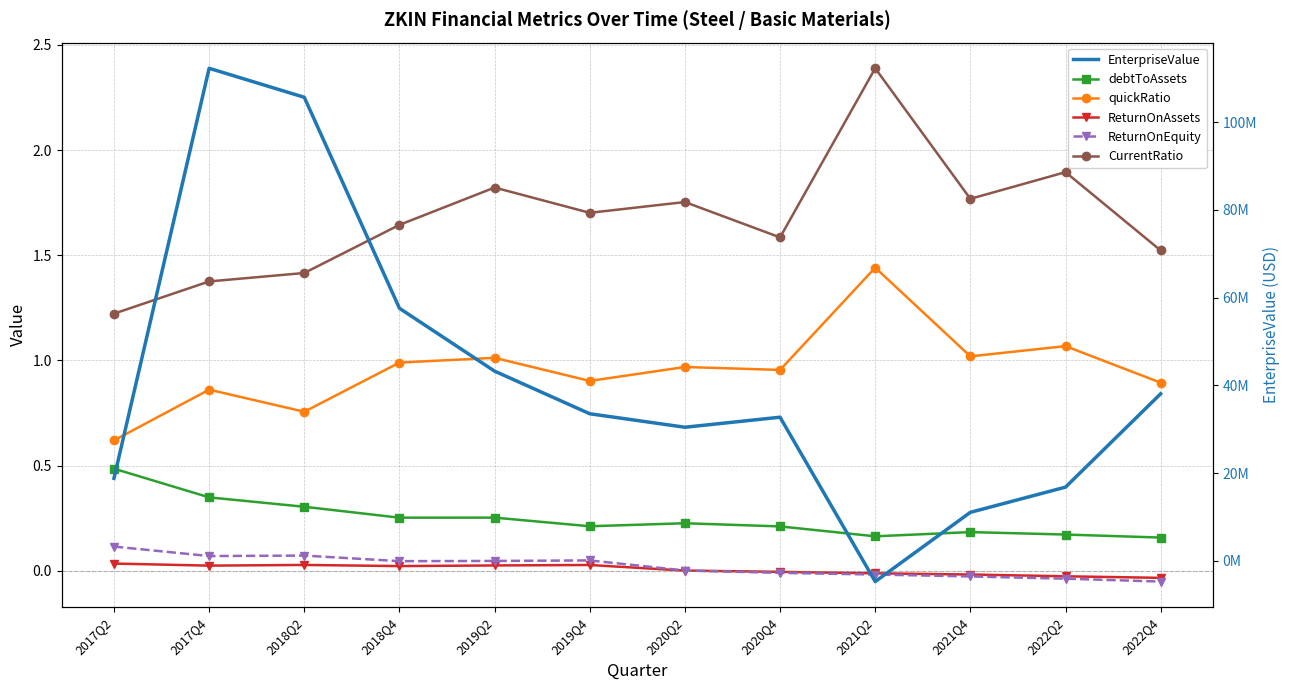

True or false: ReturnOnEquity and quickRatio cross at least once.

False